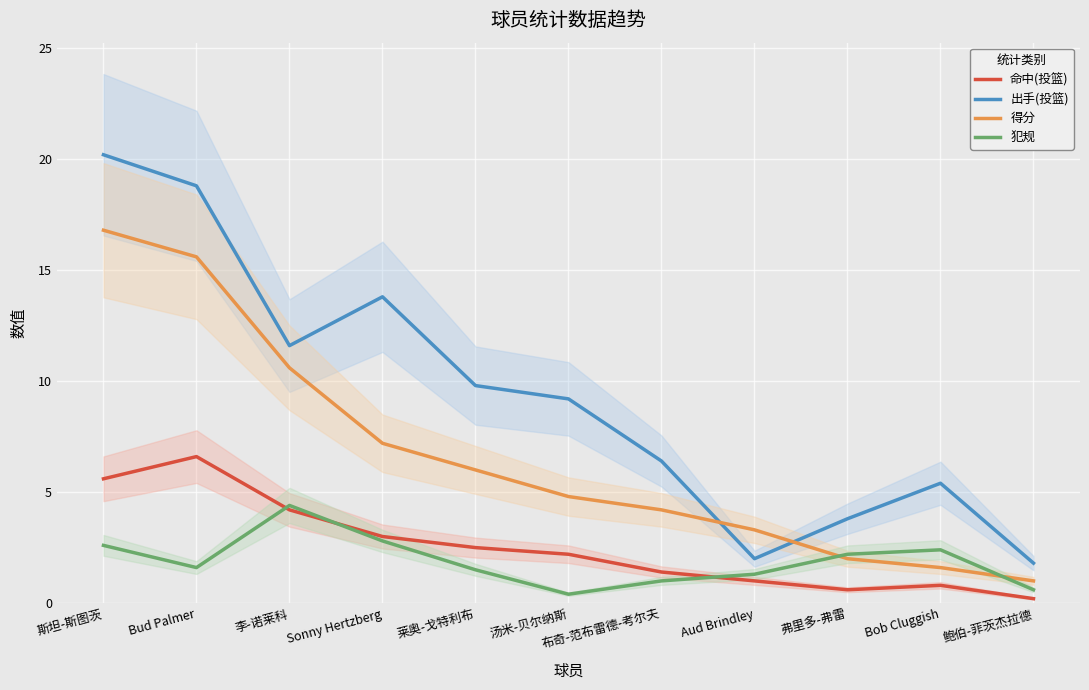

What is the spread (max minus min) of values at 斯坦-斯图茨?

17.6